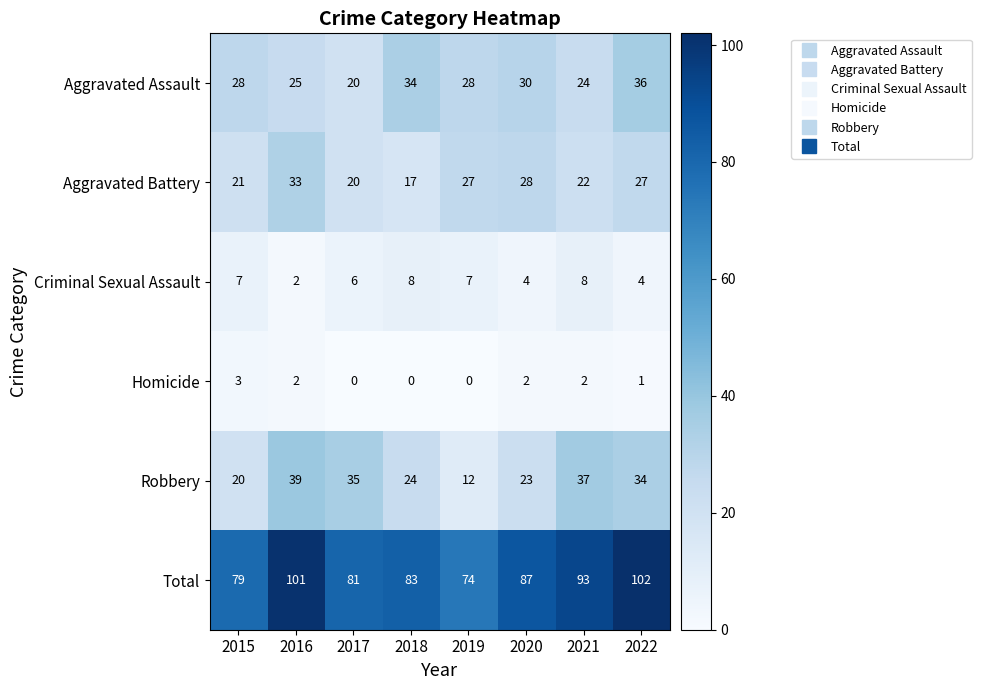

How many series are shown in this chart?

6